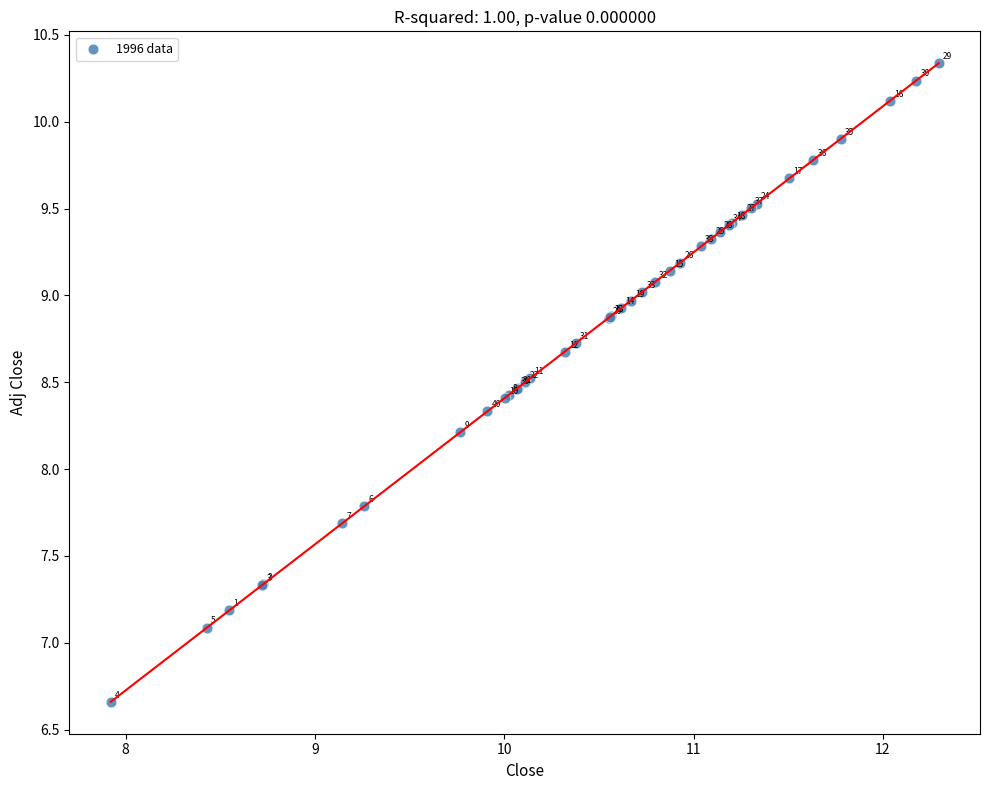

What Y value in the scatter plot is closest to 8?

8.2